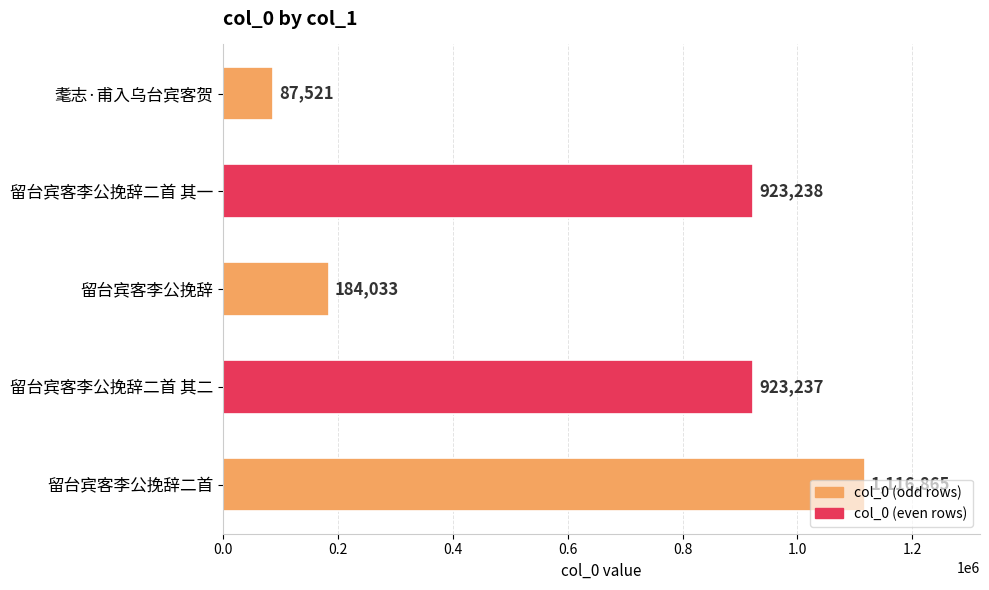

What is the sum of all values?

3234894